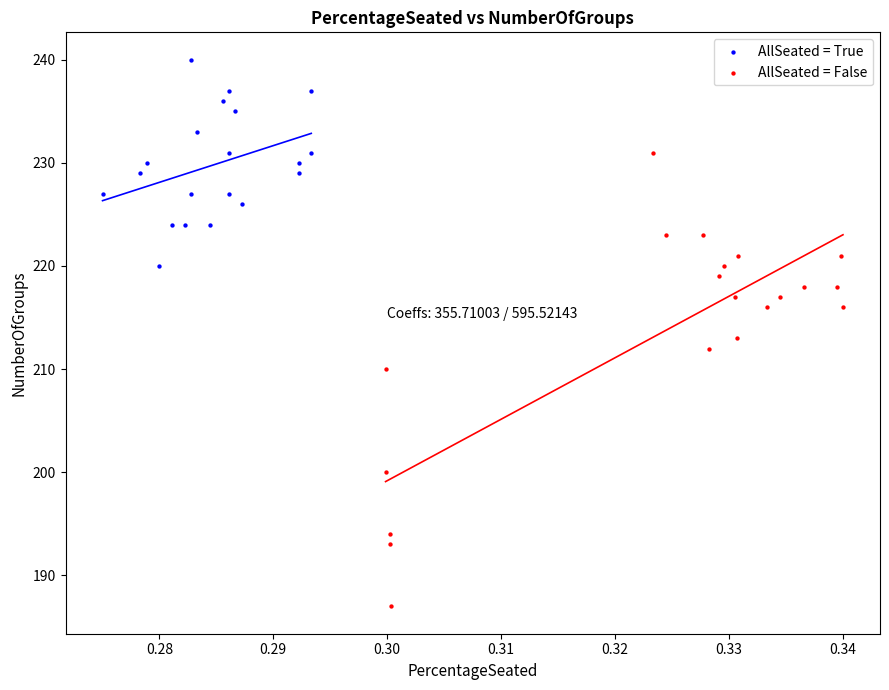

Which series has the widest spread of Y values?

AllSeated = False